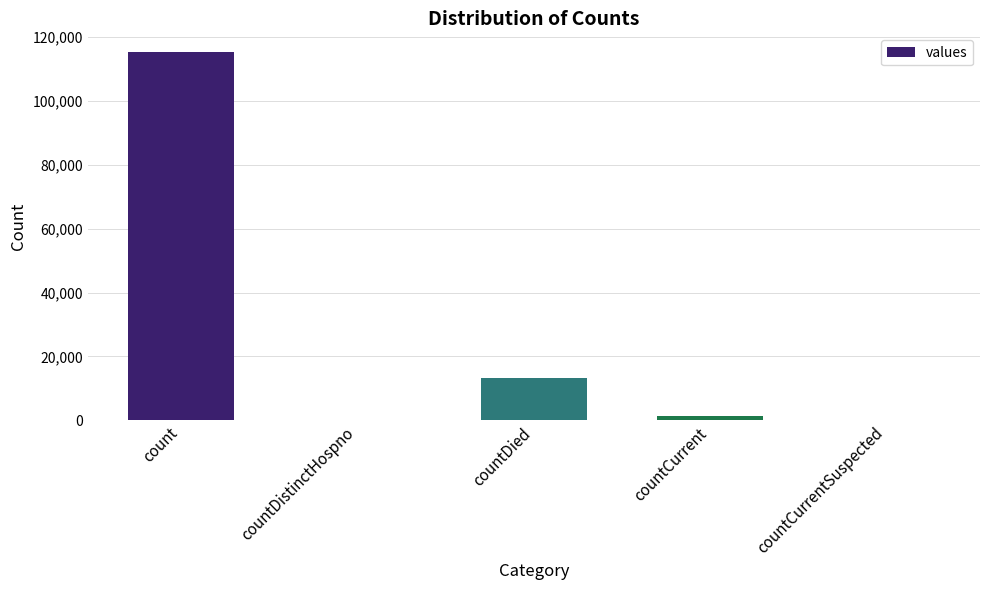

What is the sum of all values?

130105